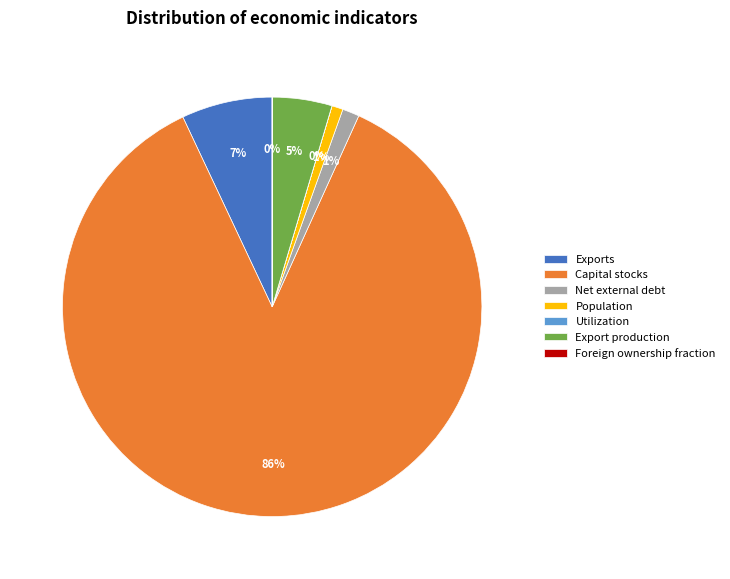

What percentage is the Export production slice, to the nearest percent?

5%